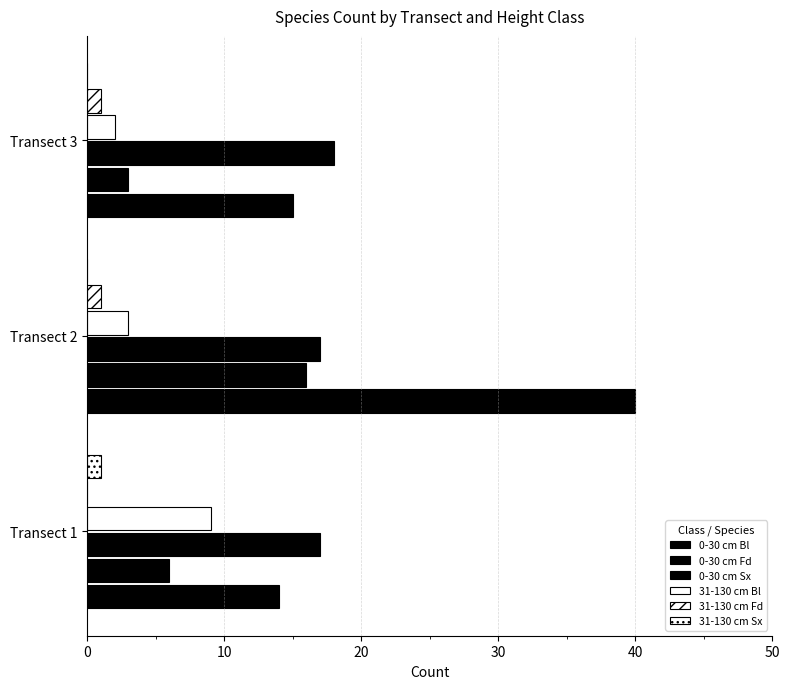

Count the number of data series in this chart.

6